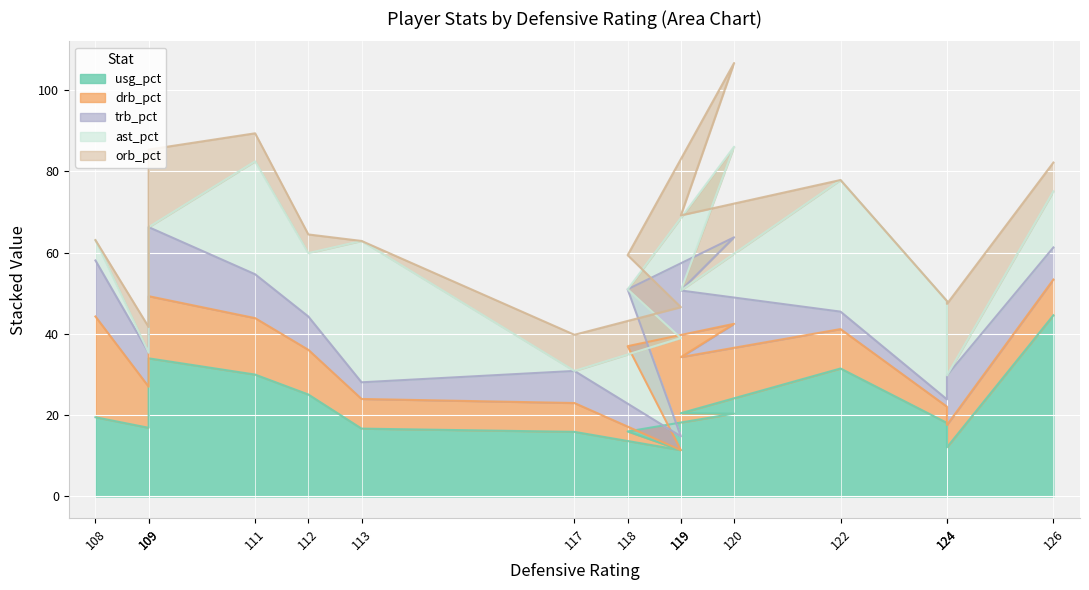

At which label does drb_pct first exceed 13?

108